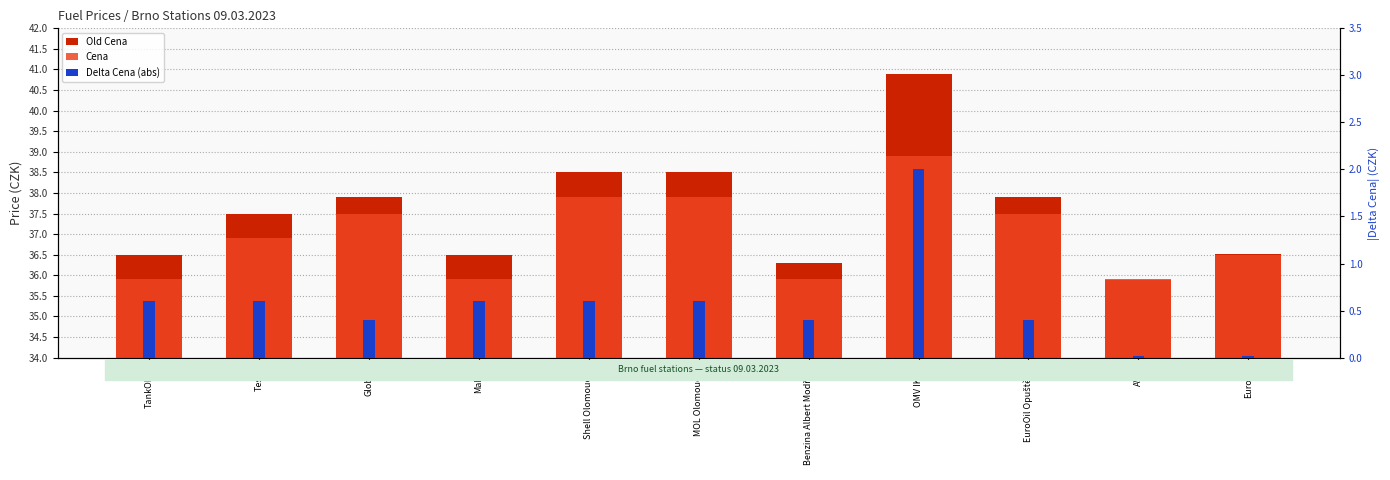

How many data points does each series have?

11